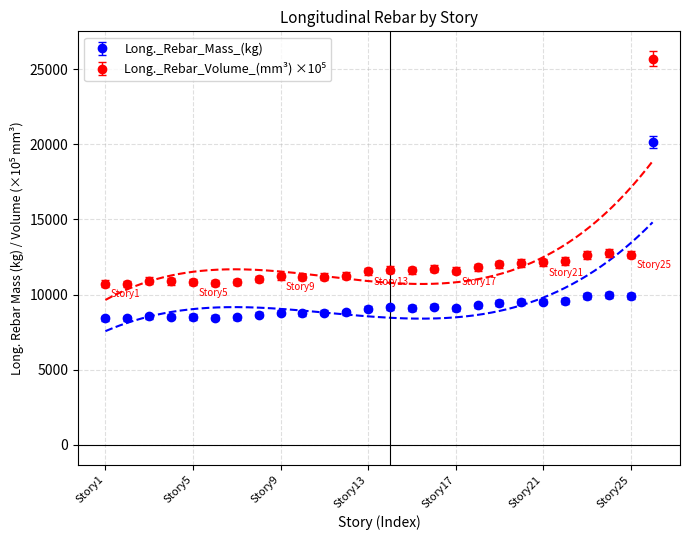

Is the value of Long._Rebar_Volume_(mm^3) at Story25 greater than the value of Long._Rebar_Mass_(kg) at Story10?

Yes